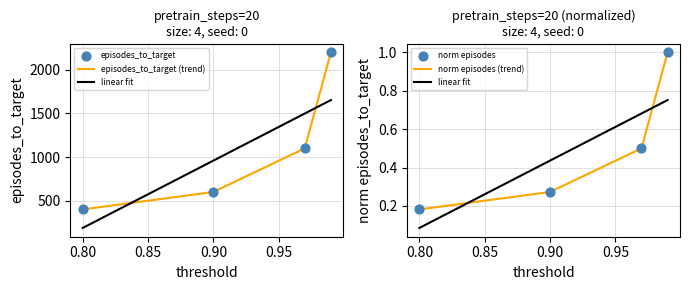

Which has a higher value, 0.99 or 0.8?

0.99